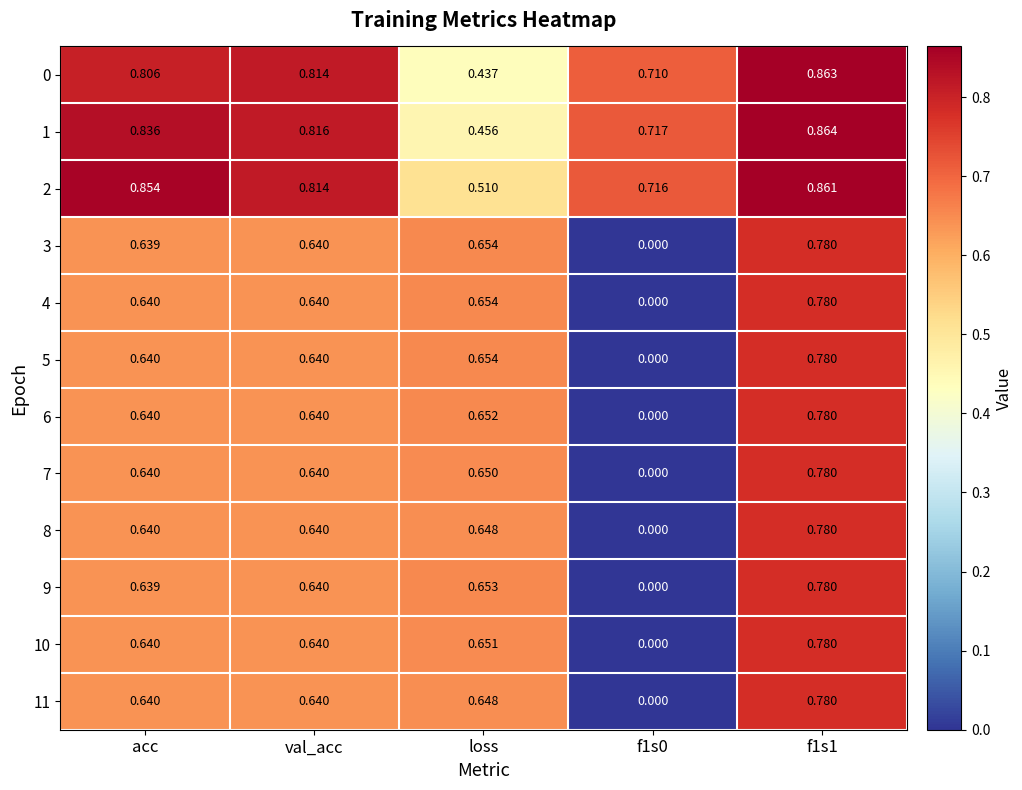

At which label is 1 closest to 0?

loss